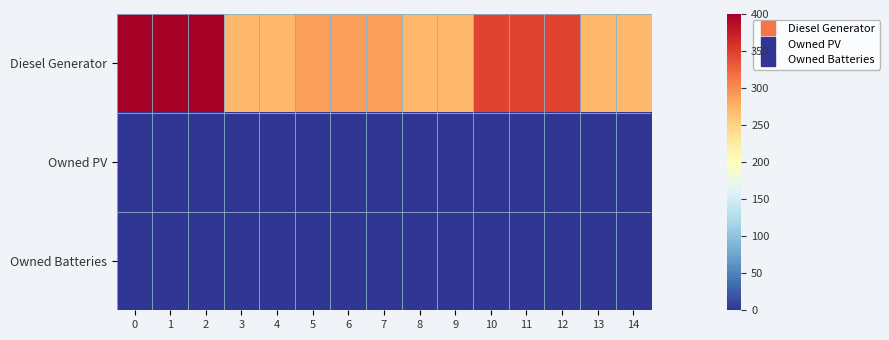

Which series has the largest total across all categories?

row_0